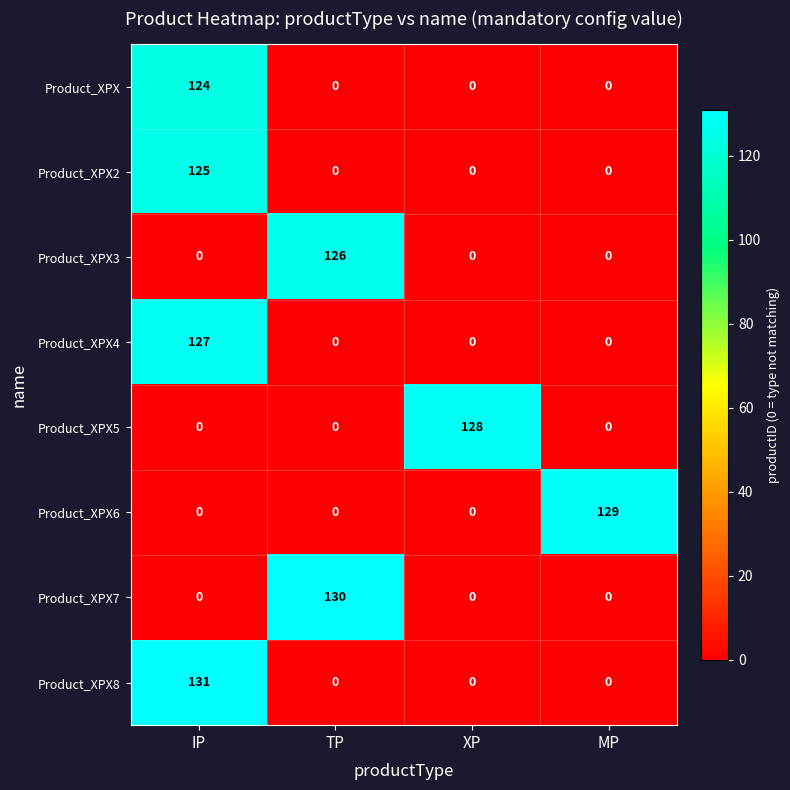

At how many categories does at least one series exceed 0?

4